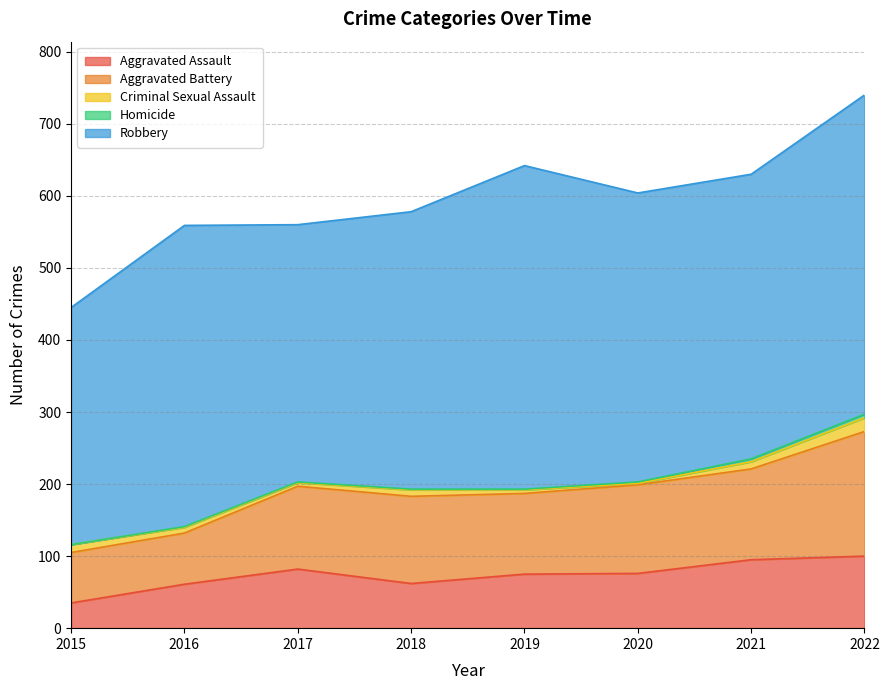

At which label is Aggravated Battery closest to 121?

2018